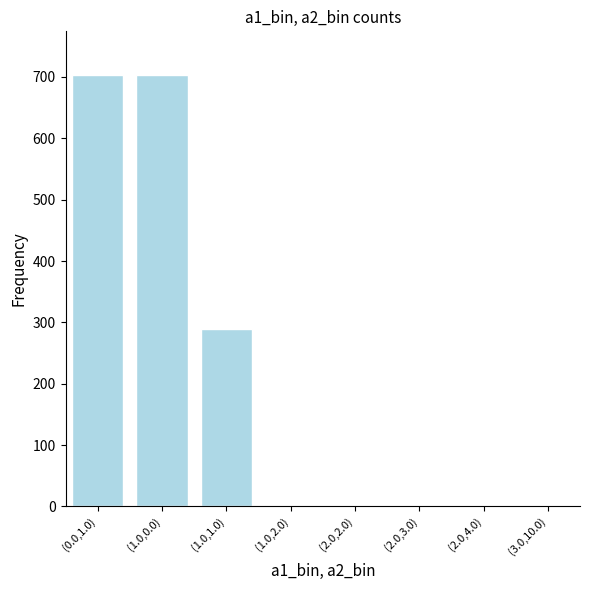

The chart shows a value of 1 at (2.0,2.0). True or false?

True